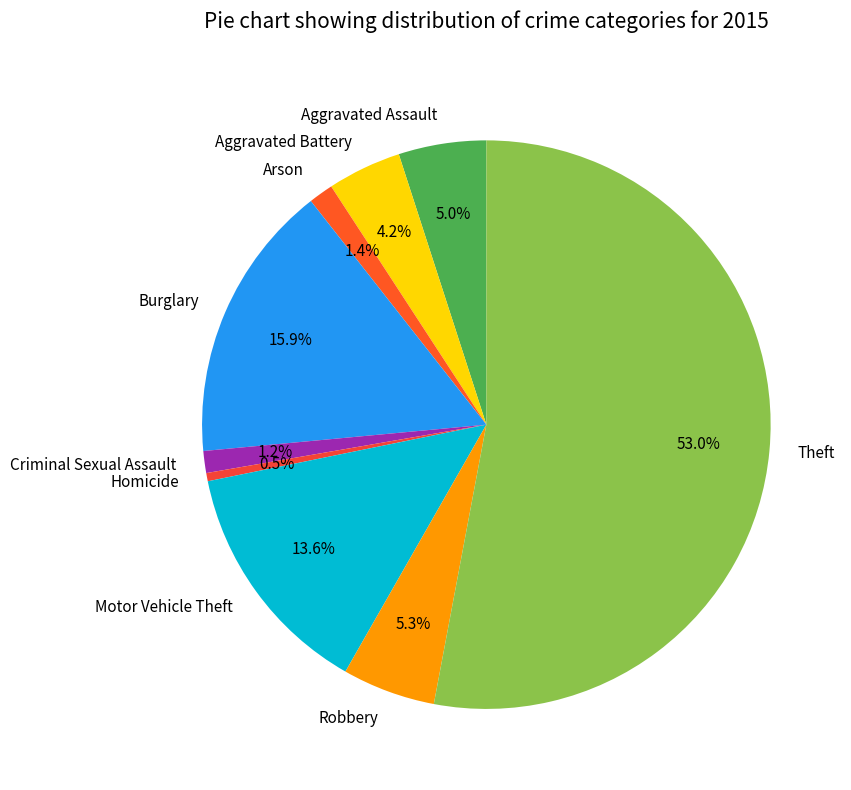

Does Theft account for over 50% of the chart?

Yes